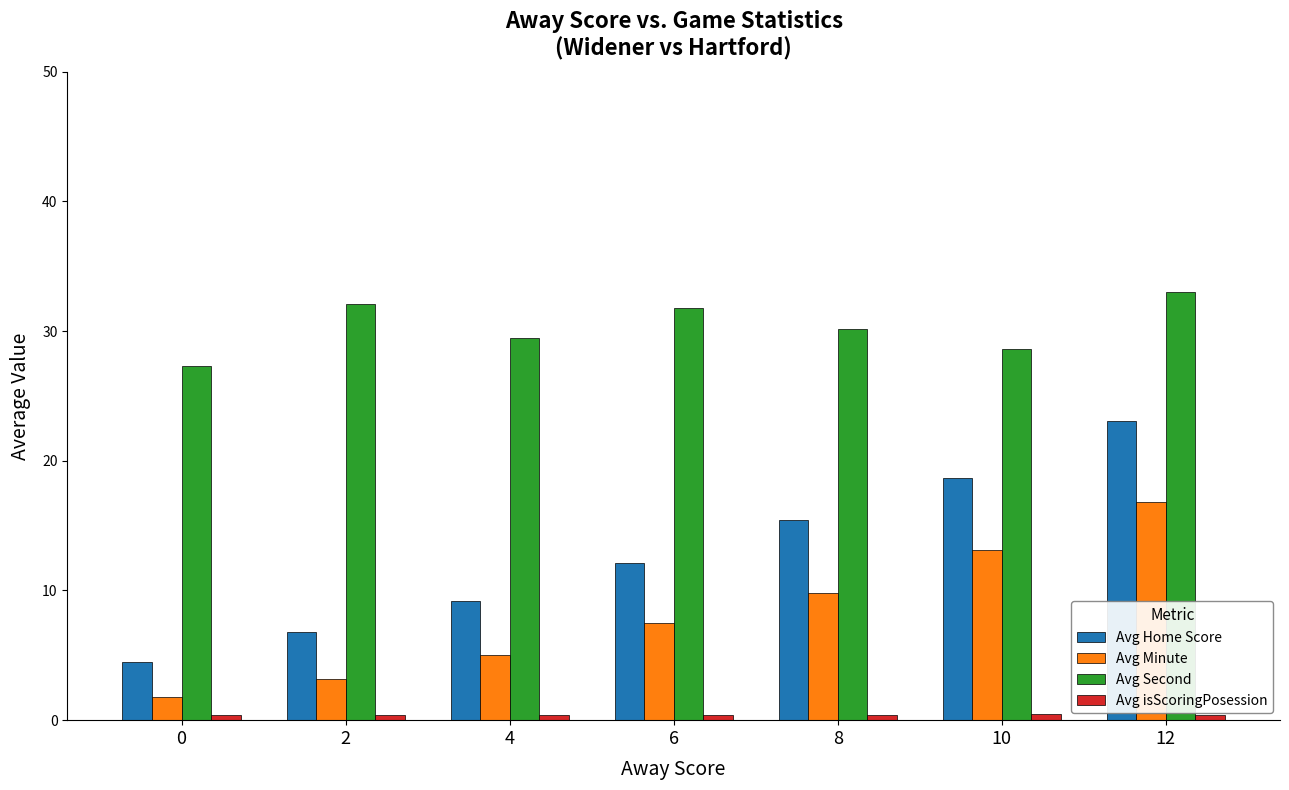

What is the minimum value shown in the chart?

0.4